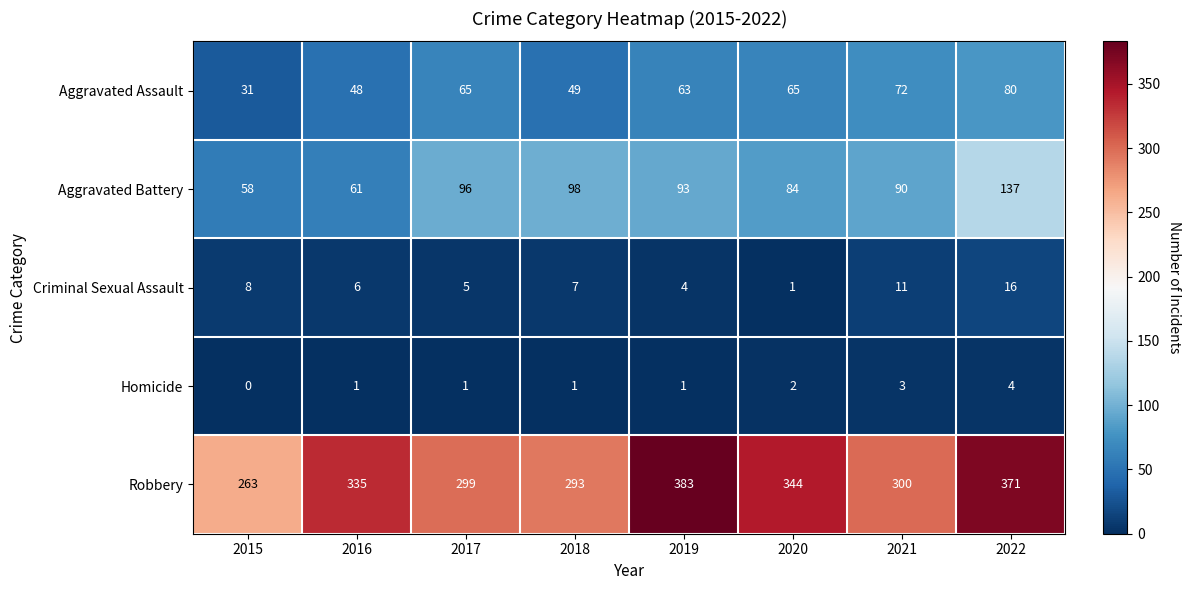

At which label is Criminal Sexual Assault closest to 8?

2015